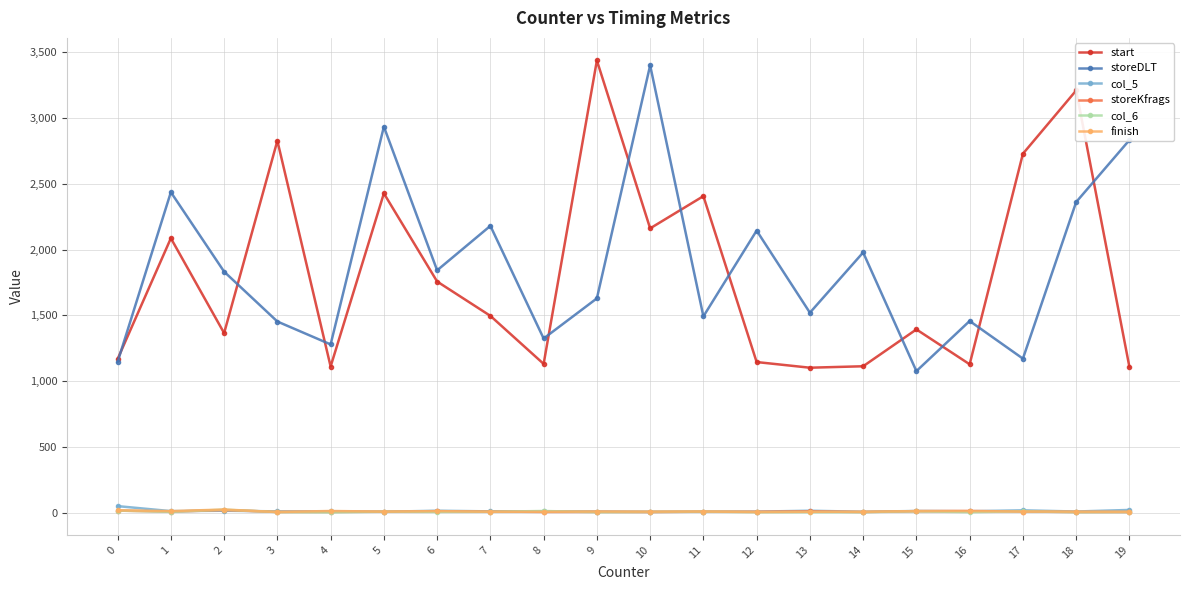

How many values in the storeKfrags series are below 8?

9